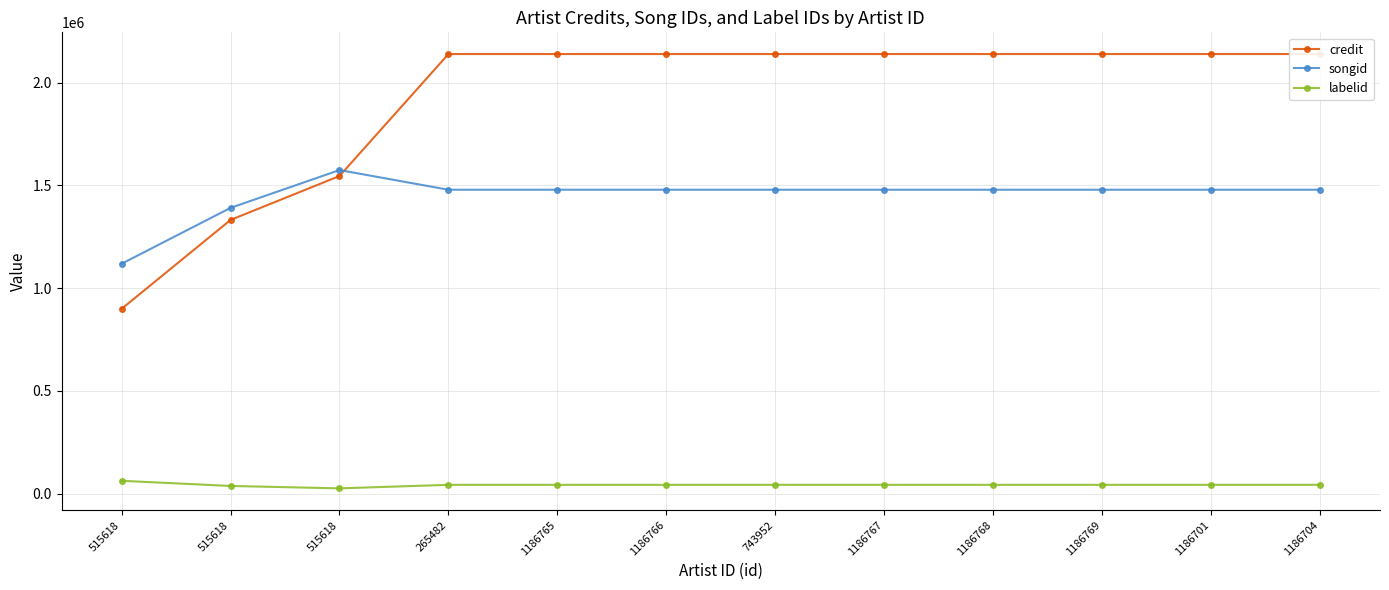

Is it true that songid equals 1118465 at 515618?

True